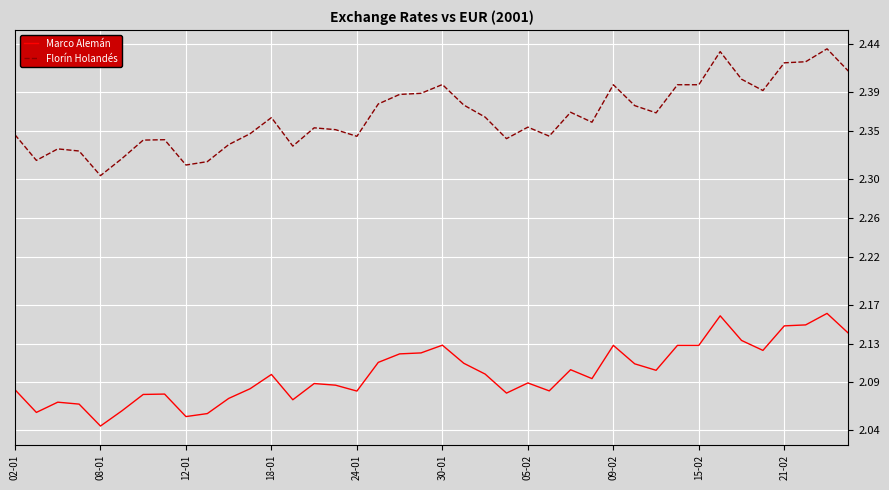

Which series has the largest total across all categories?

Florín Holandés